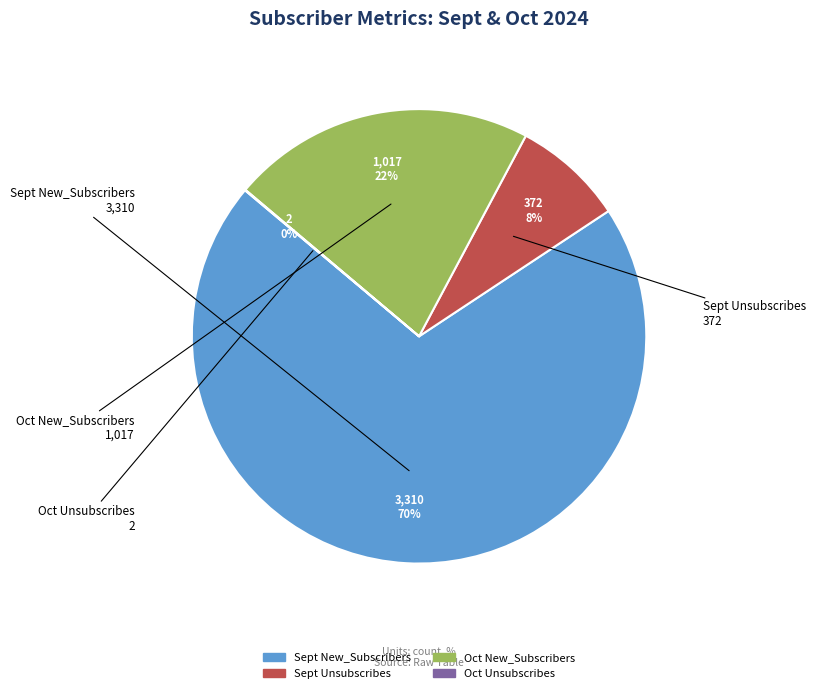

Which category has the biggest portion of the pie?

Sept New_Subscribers